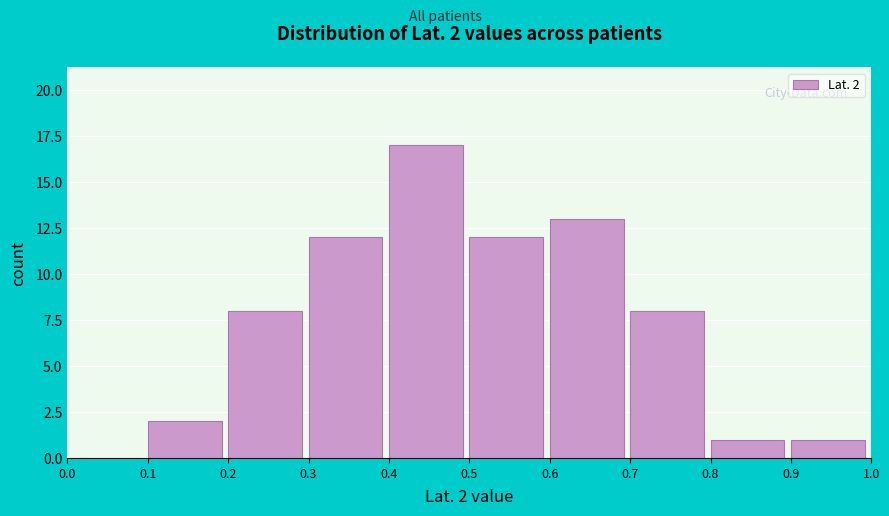

Which range on the x-axis has the tallest bar?

0.4 to 0.5